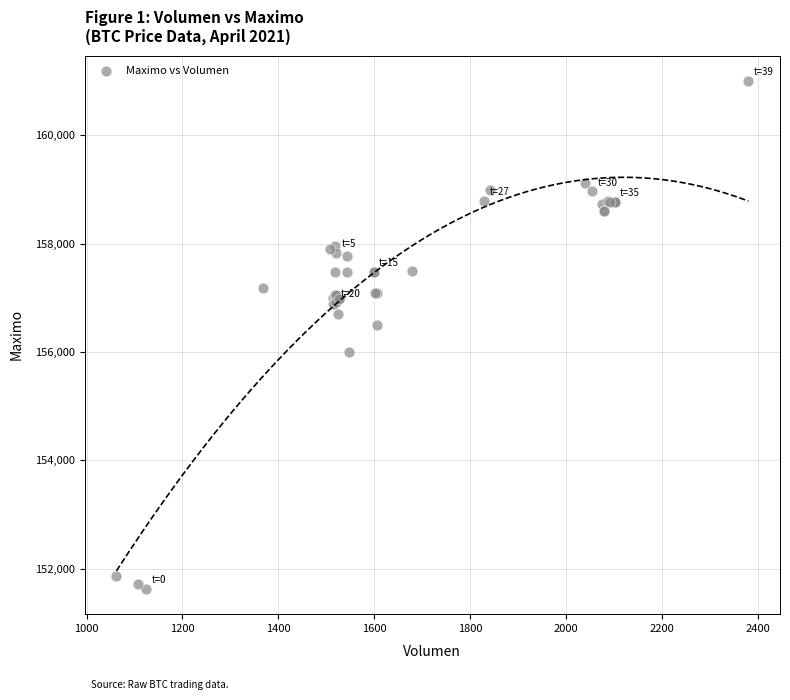

What Y value in the scatter plot is closest to 156316?

156500